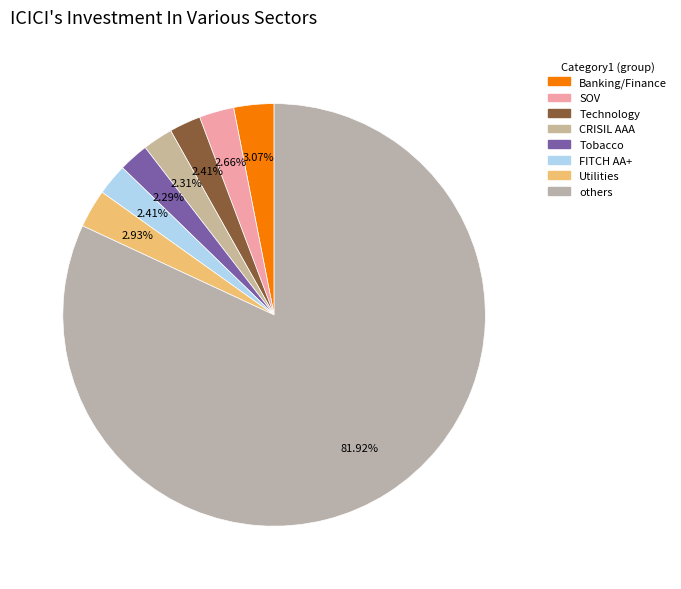

To the nearest percent, what is the difference between the largest and smallest slice percentages?

80%